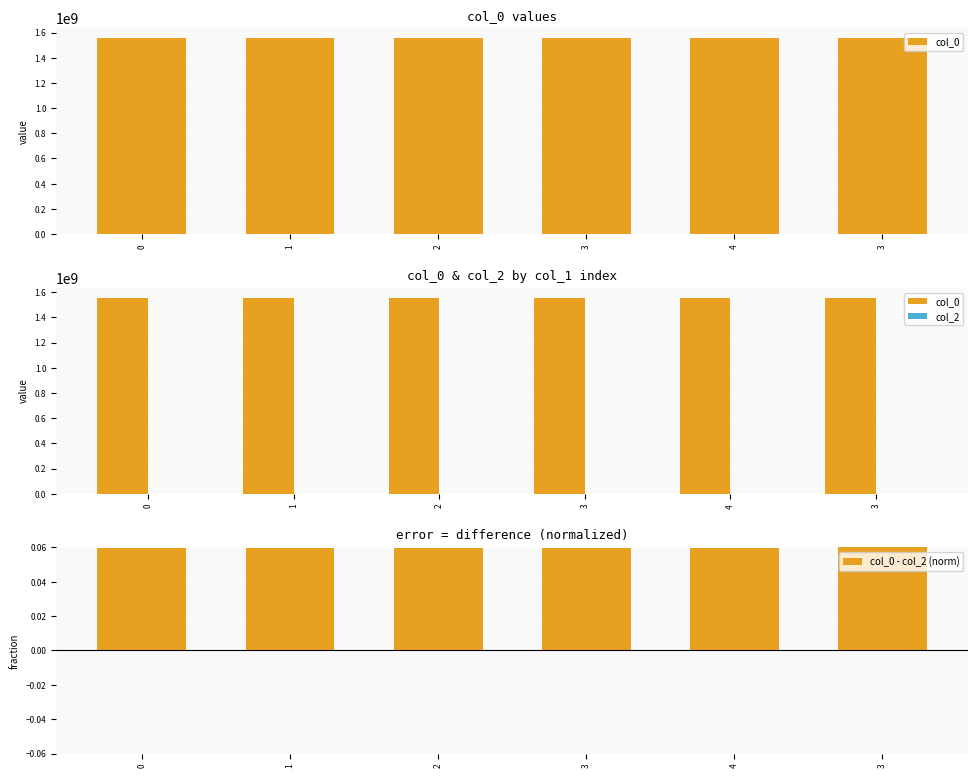

Between 3 and 3, which series saw the biggest shift?

col_0